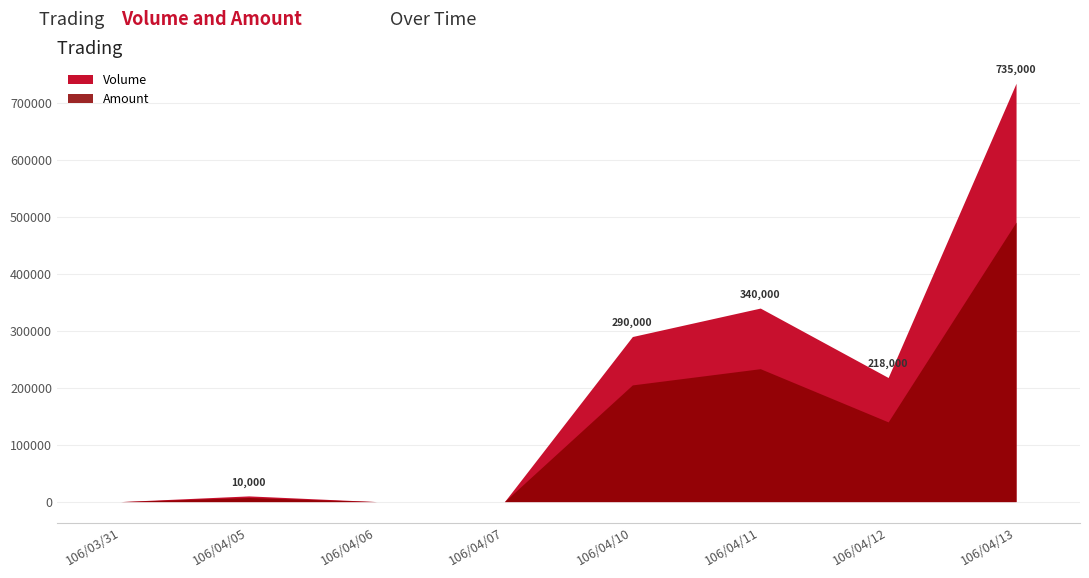

True or false: Amount and Volume intersect in this chart.

False